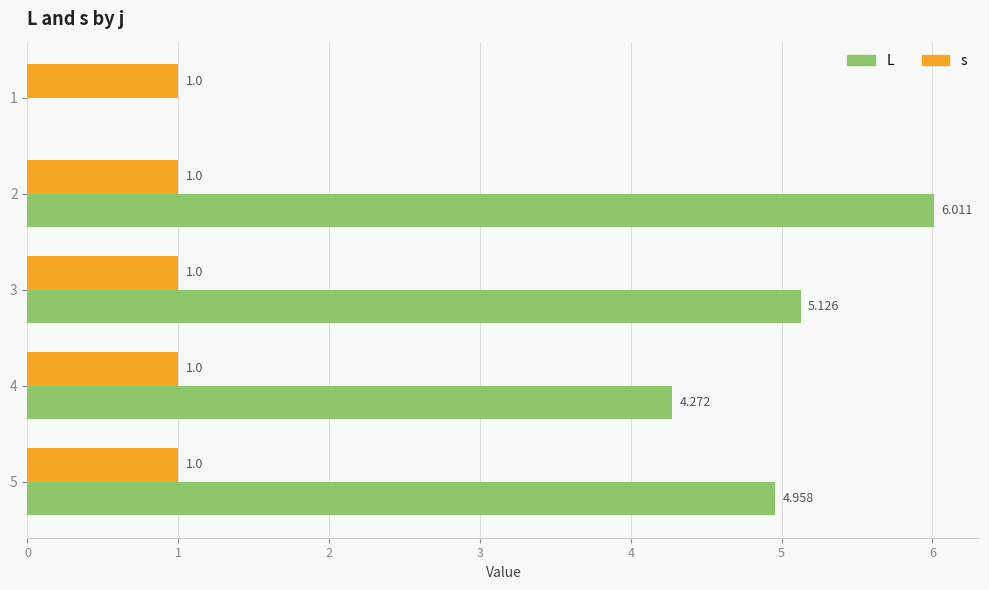

The L series shows 8.0 at 4. True or false?

False